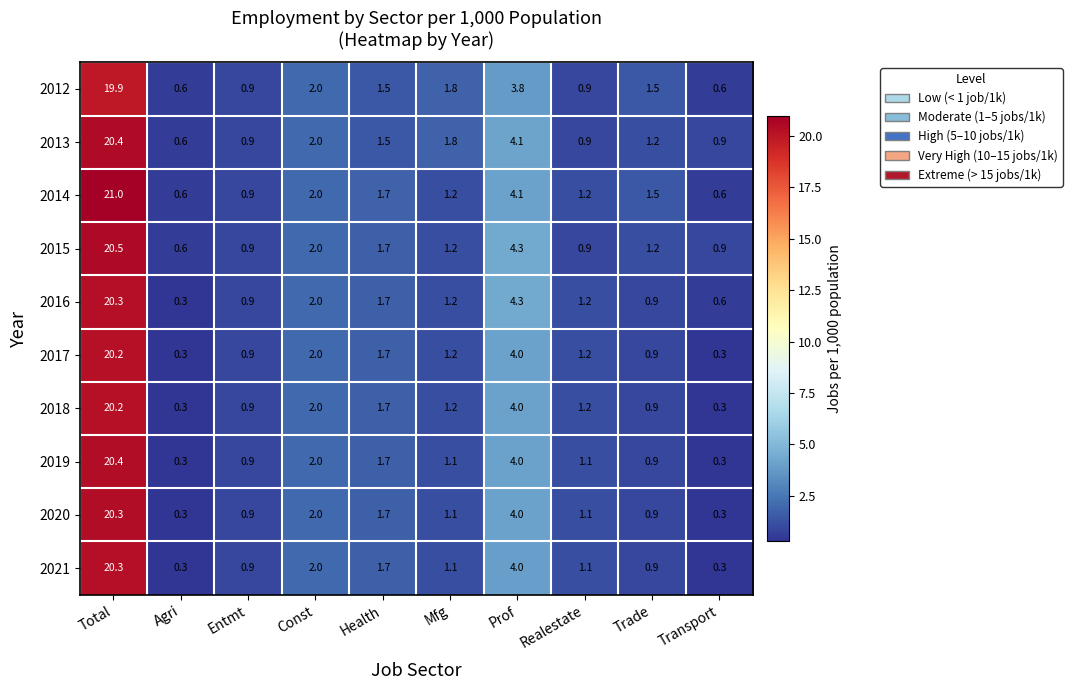

Where does the 2018 series first go above 1?

Total